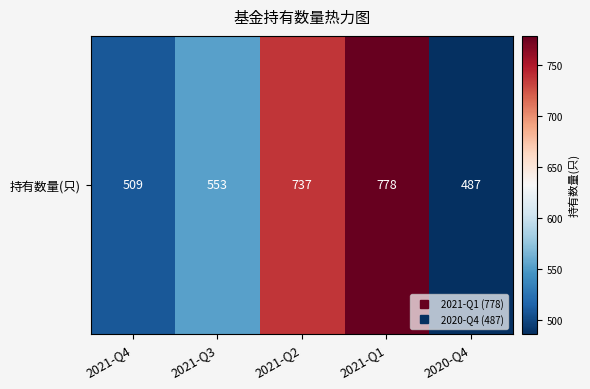

What is the ratio of the value at 2021-Q2 to the value at 2021-Q3?

1.3